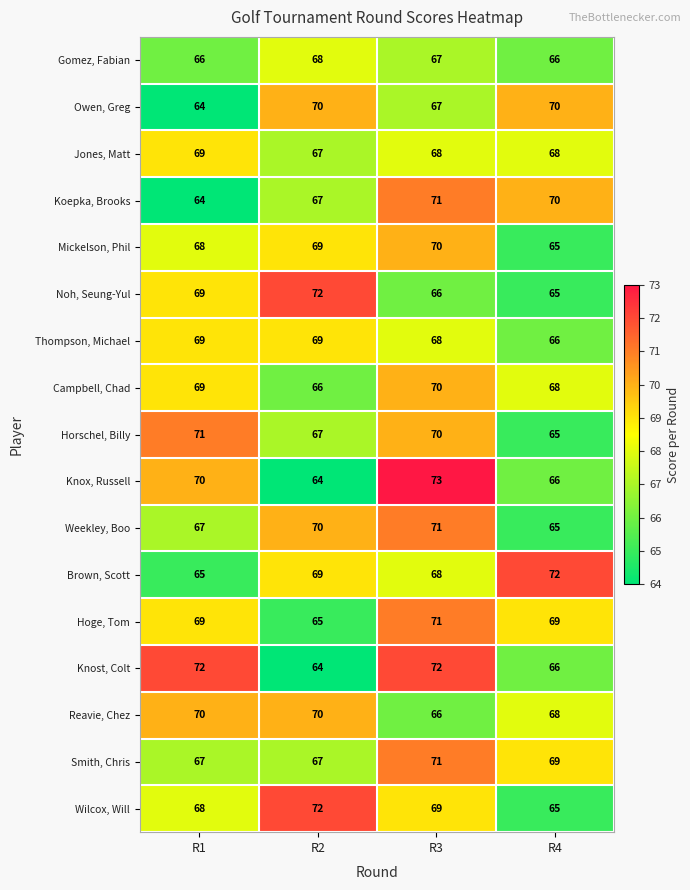

How many Koepka, Brooks values are between 67 and 71?

3